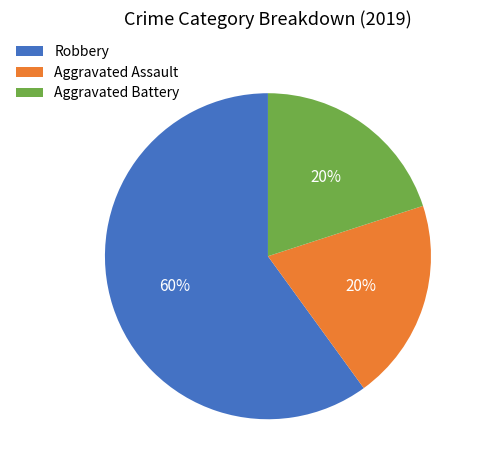

Do Aggravated Assault and Aggravated Battery together represent more than half of the pie?

No